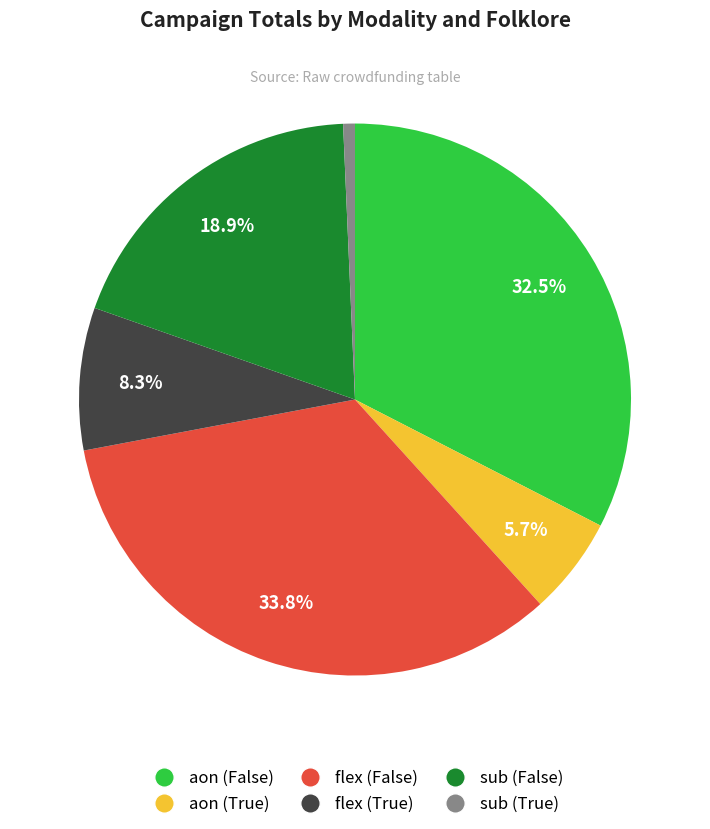

What is the largest slice in the pie chart?

flex (False)